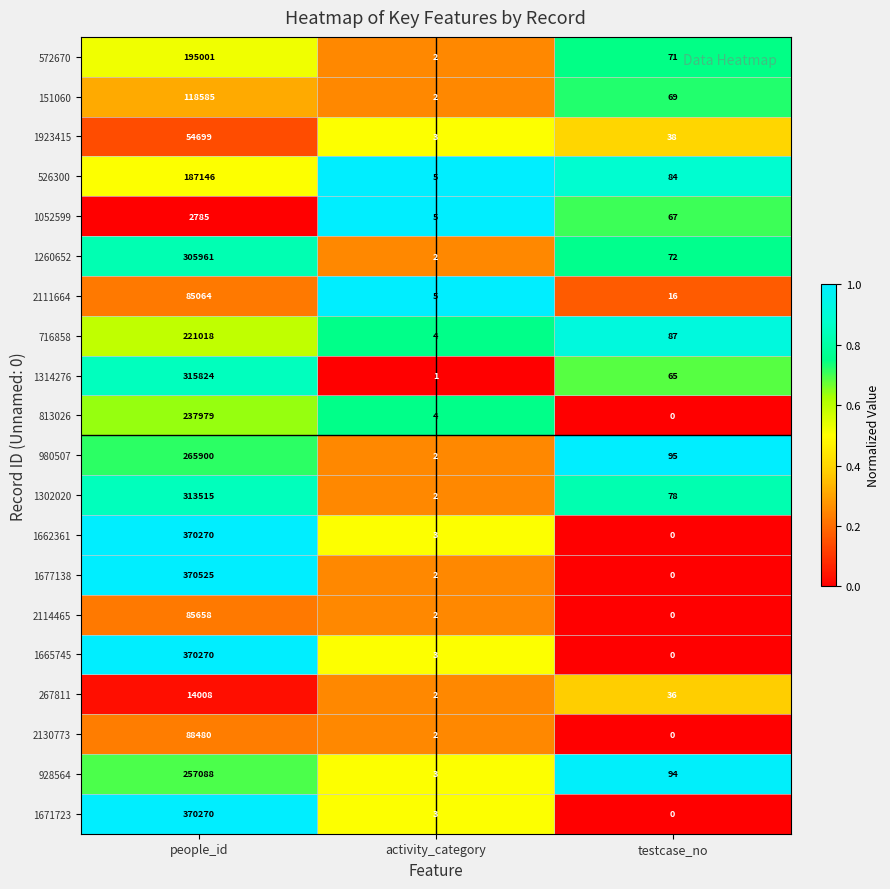

The value of 2111664 at people_id is 144541. True or false?

False